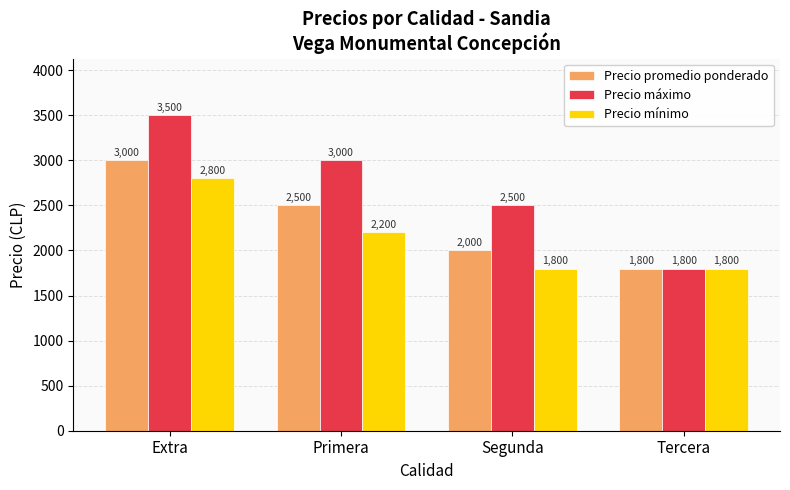

True or false: Precio promedio ponderado has a value of 1800 at Tercera.

True